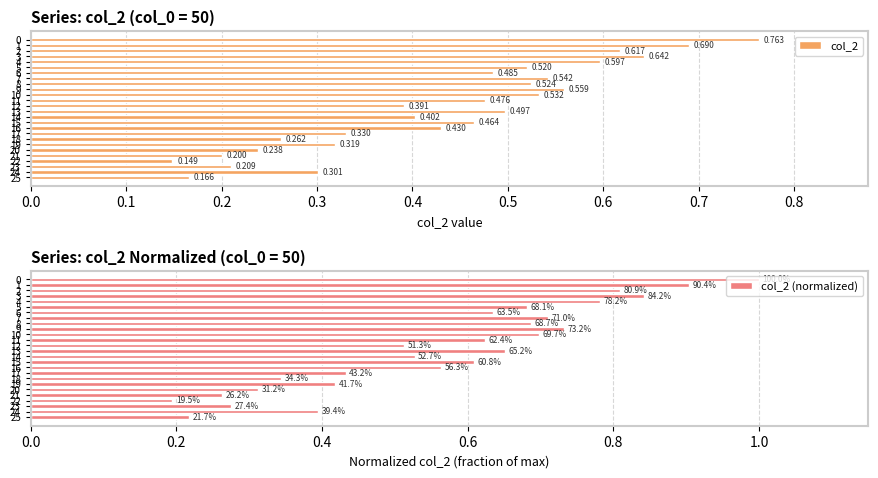

Reading left to right, what are all the values shown in this chart?

col_2: 0.8	0.7	0.6	0.6	0.6	0.5	0.5	0.5	0.5	0.6	0.5	0.5	0.4	0.5	0.4	0.5	0.4	0.3	0.3	0.3	0.2	0.2	0.1	0.2	0.3	0.2
col_2 (normalized): 1.0	0.9	0.8	0.8	0.8	0.7	0.6	0.7	0.7	0.7	0.7	0.6	0.5	0.7	0.5	0.6	0.6	0.4	0.3	0.4	0.3	0.3	0.2	0.3	0.4	0.2